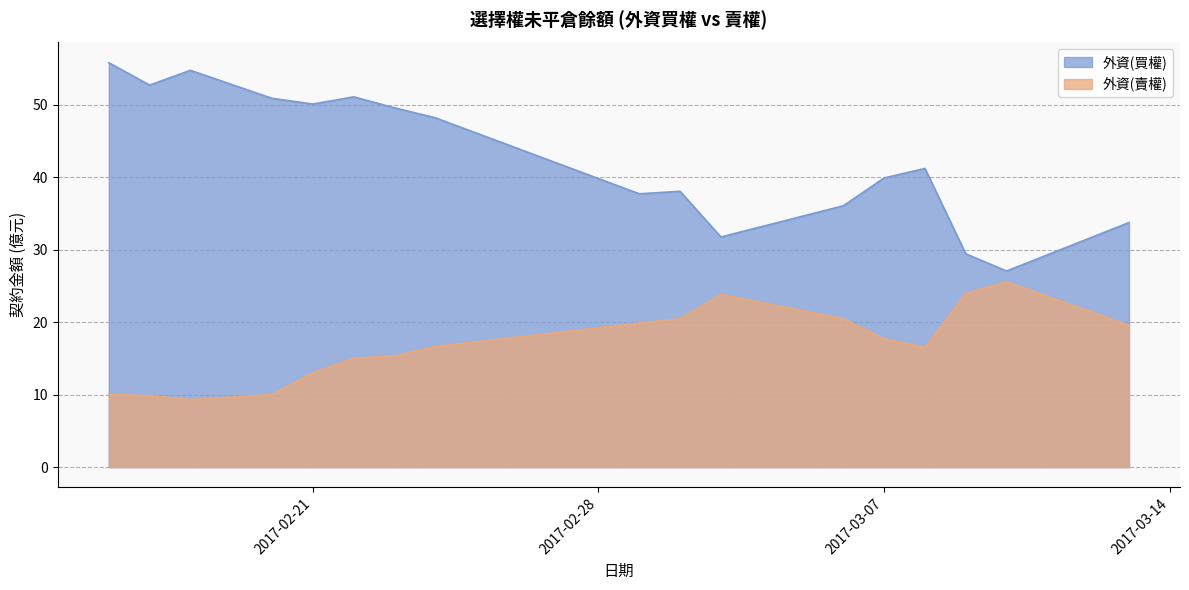

Is it true that 外資(買權) equals 51.4 at 2017-03-09?

False